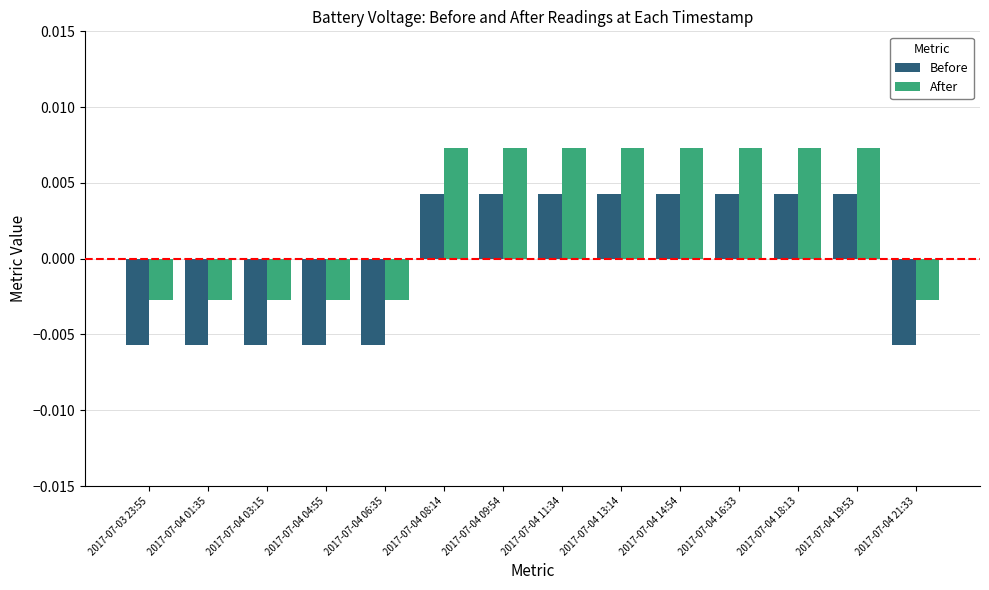

Which series has the largest total across all categories?

After